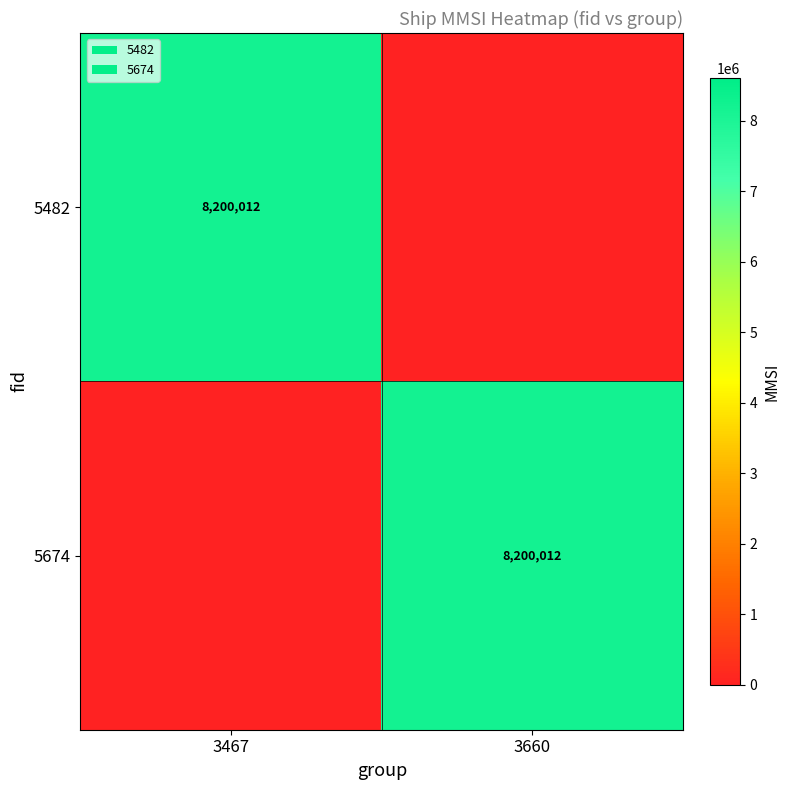

Between 3660 and 3467, which is larger?

3467